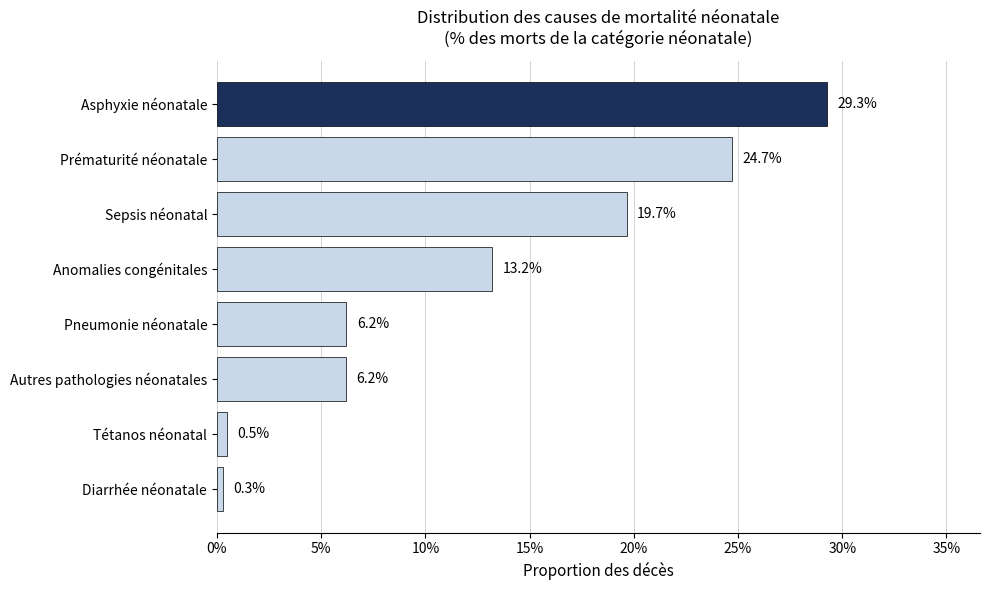

Are the bars horizontal?

Yes